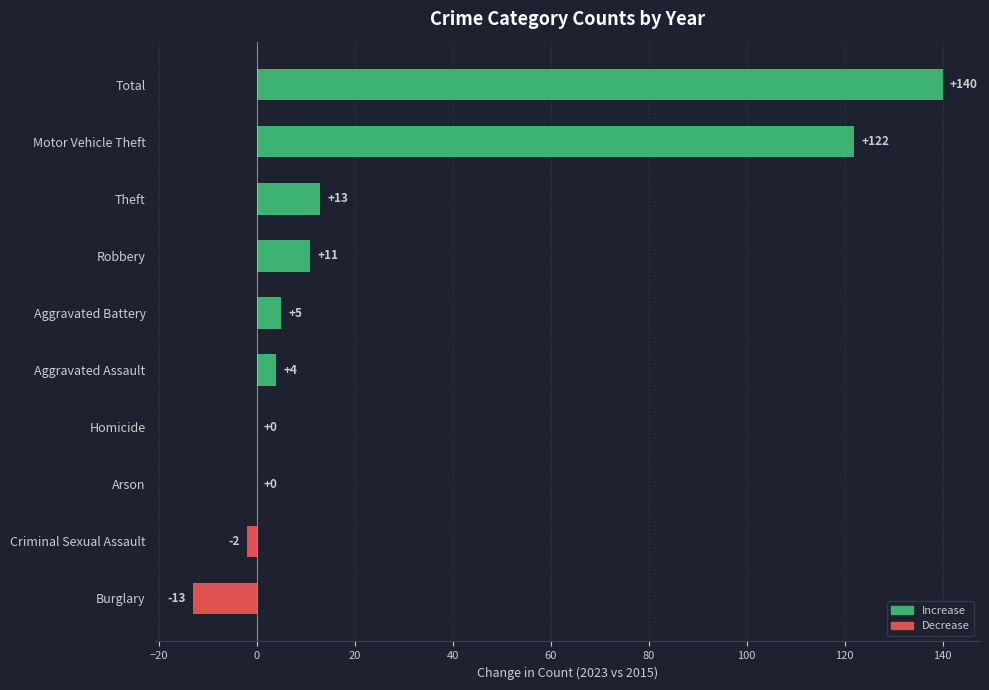

Reading bottom to top, list all the values displayed in this chart.

Burglary=-13	Criminal Sexual Assault=-2	Arson=0	Homicide=0	Aggravated Assault=4	Aggravated Battery=5	Robbery=11	Theft=13	Motor Vehicle Theft=122	Total=140